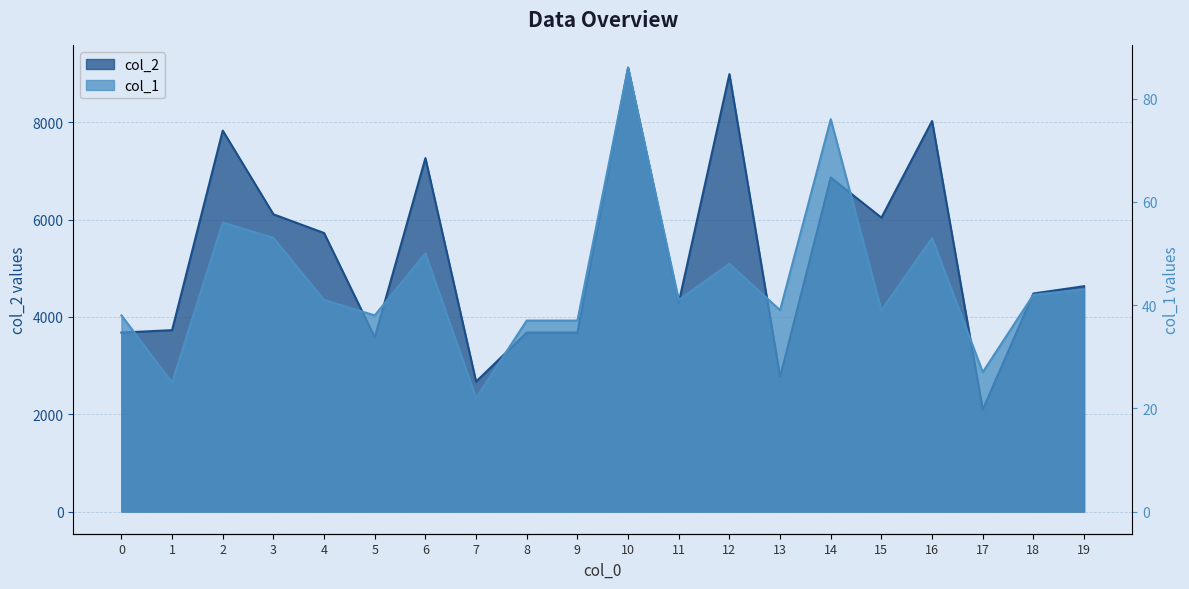

How many series are shown in this chart?

2